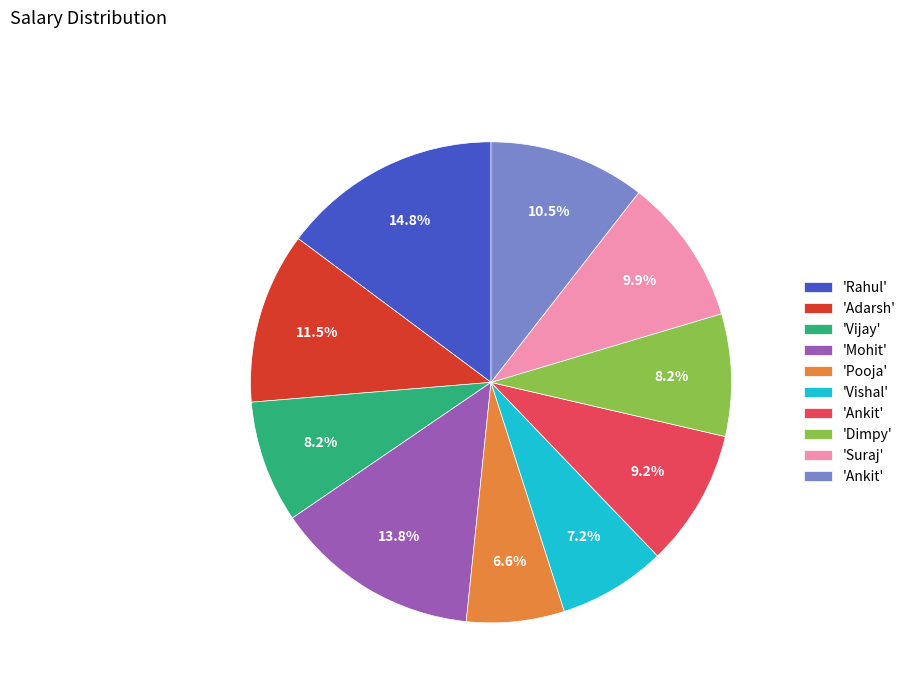

Is there a majority slice in this chart?

No